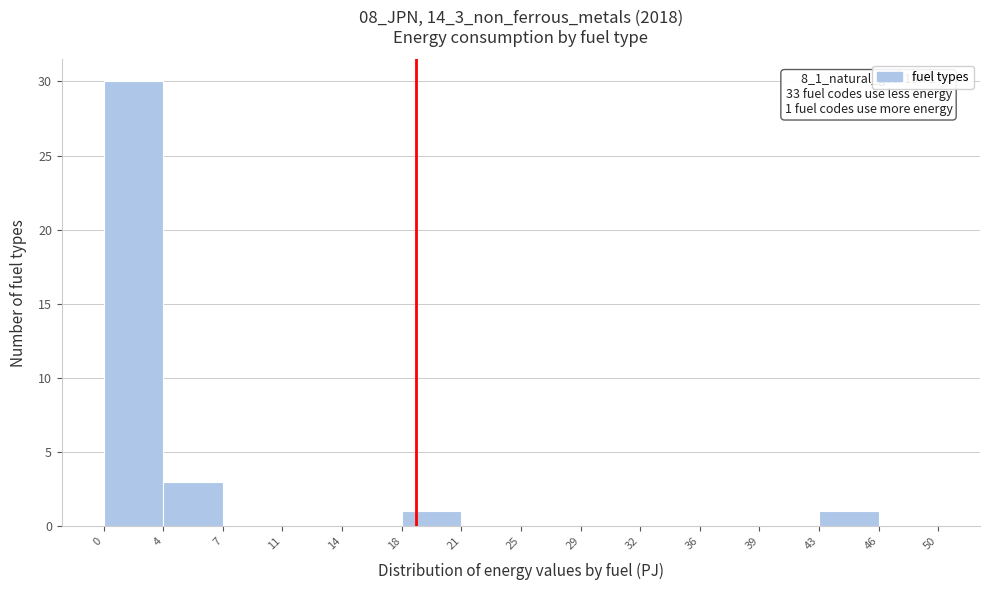

Over which range of the x-axis is the bar tallest?

0 to 4